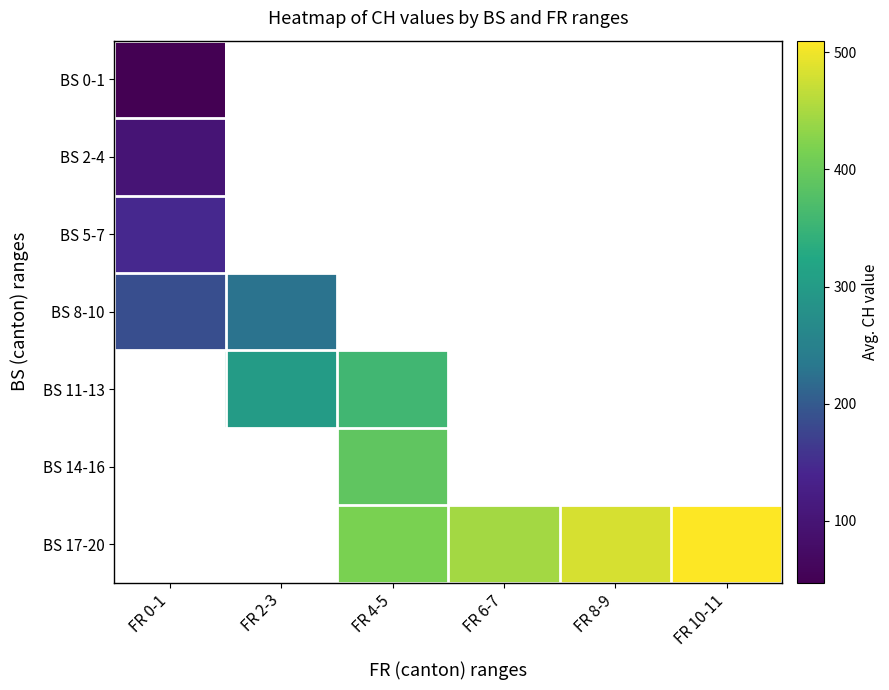

What is the spread (max minus min) of values at FR 0-1?

140.5